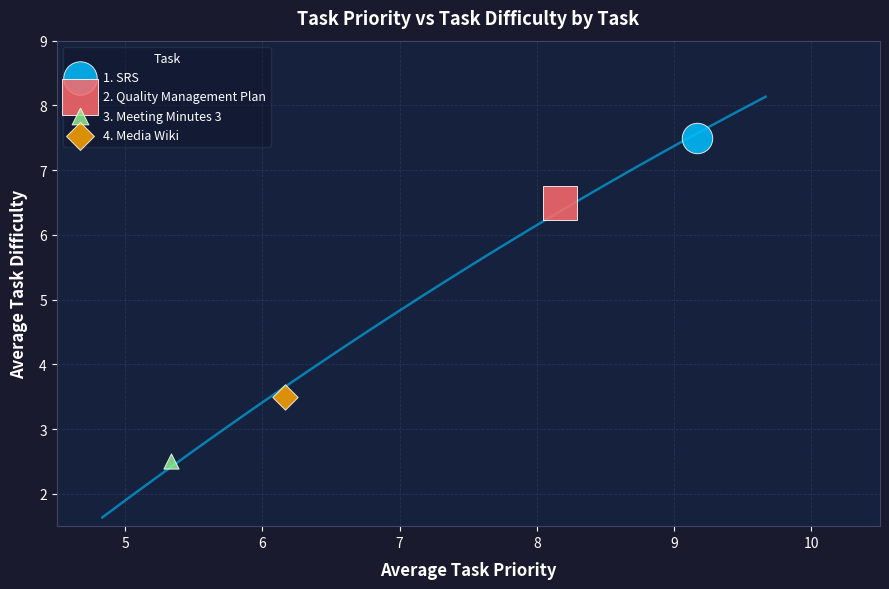

Which series reaches the maximum Y coordinate?

1. SRS